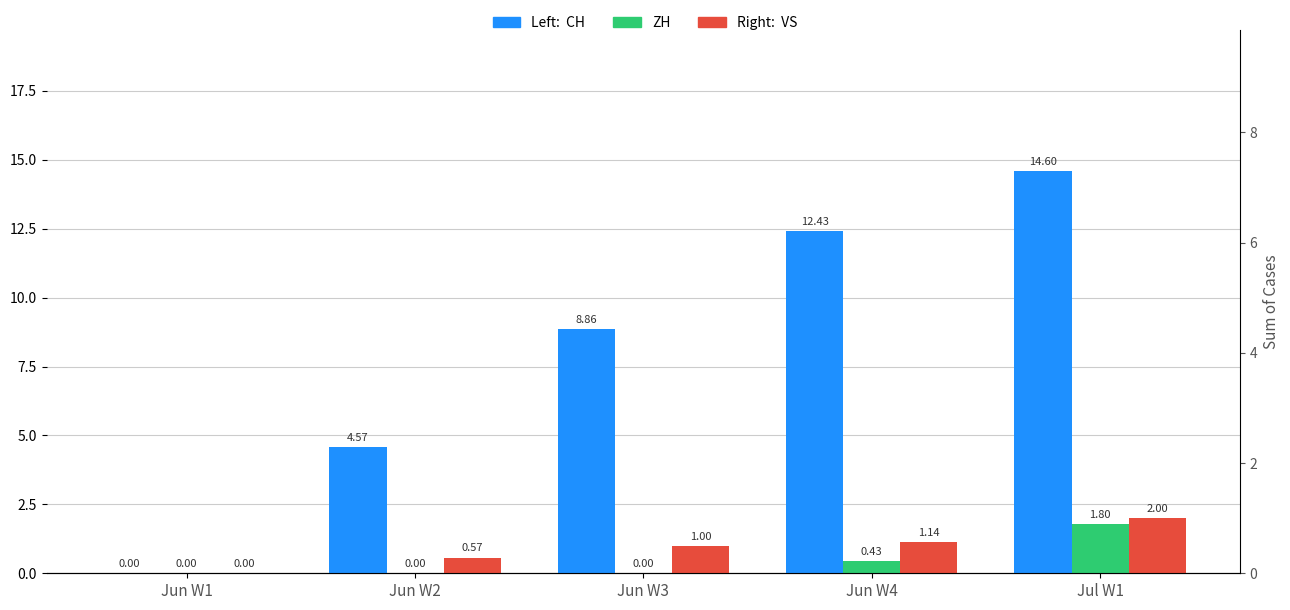

What value does the CH series have at Jul W1?

14.6